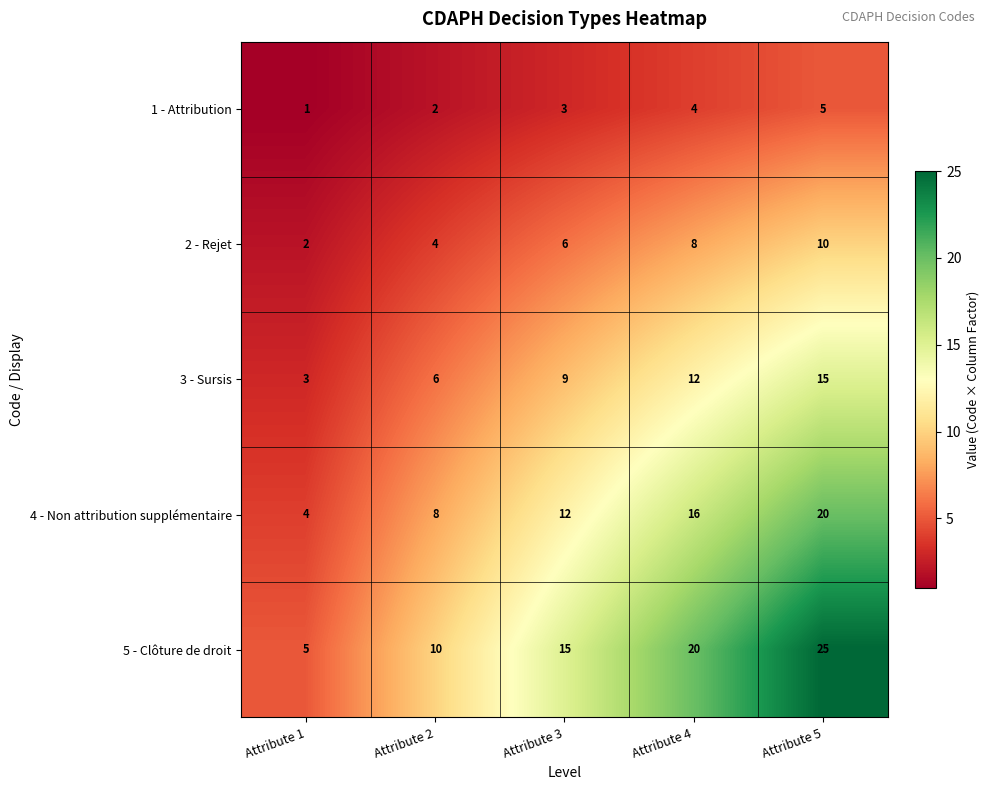

What is the sum of all 4 - Non attribution supplémentaire values?

60